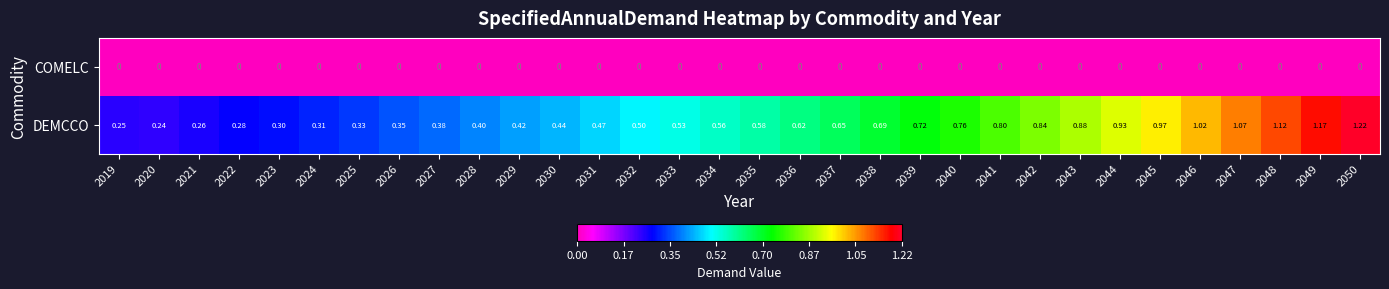

At how many categories does at least one series exceed 0?

32